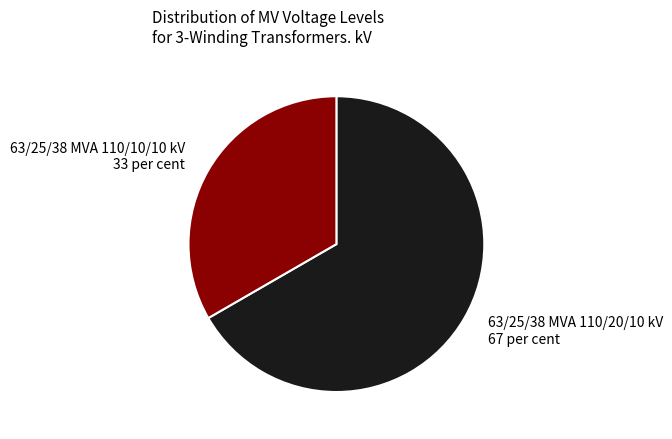

How many slices are in this pie chart?

2